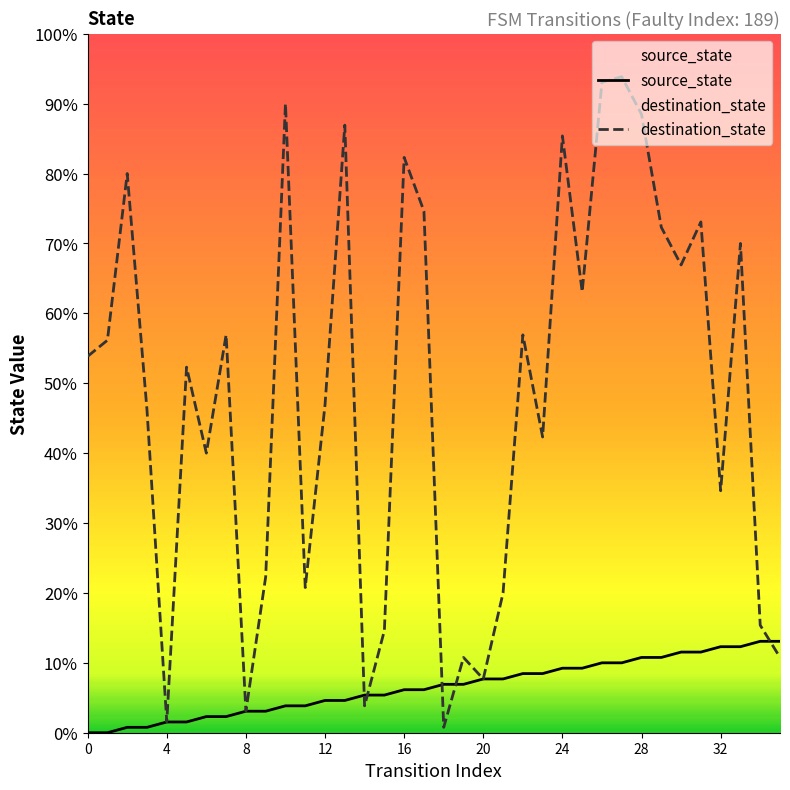

Is it true that destination_state equals 14 at 5?

False